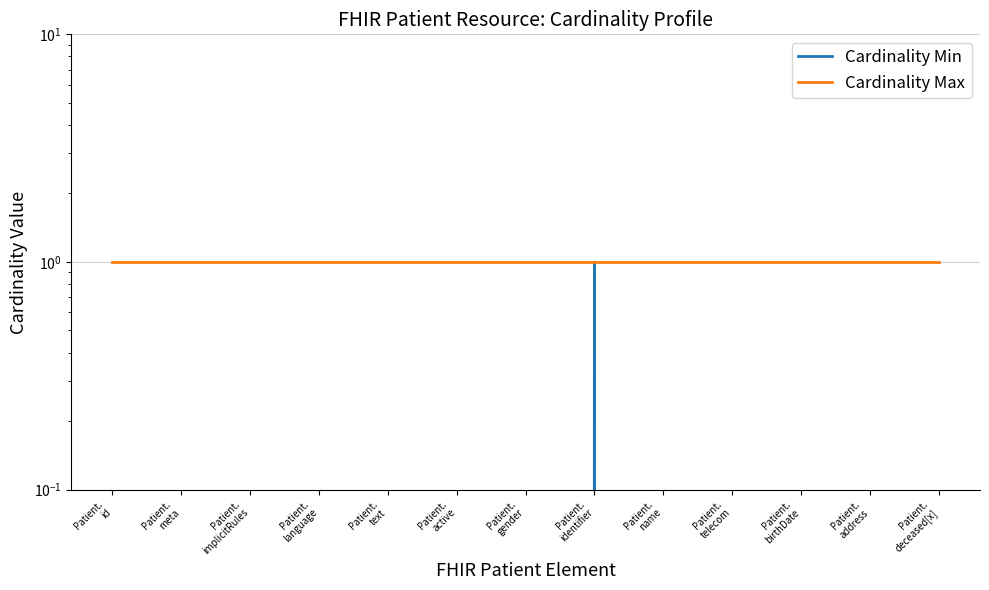

What is the total value across all series at Patient.
language?

1